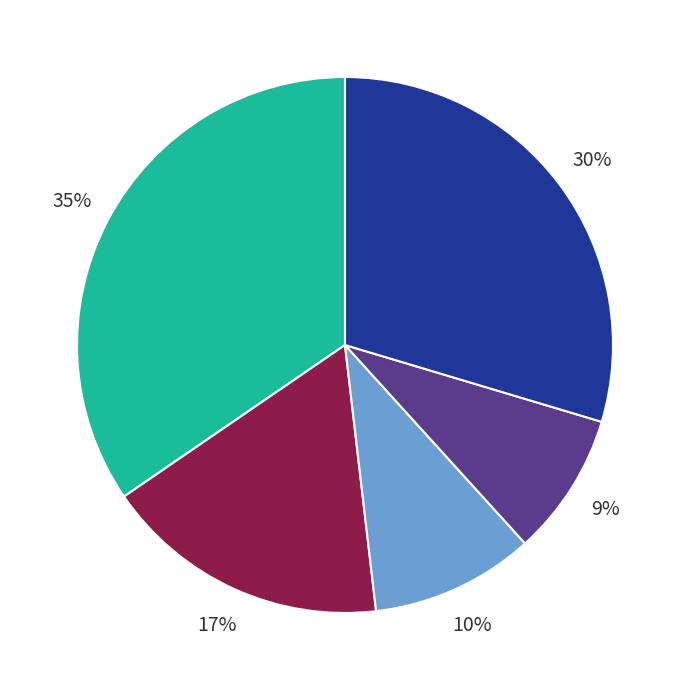

Is there any slice that represents more than half of the pie?

No